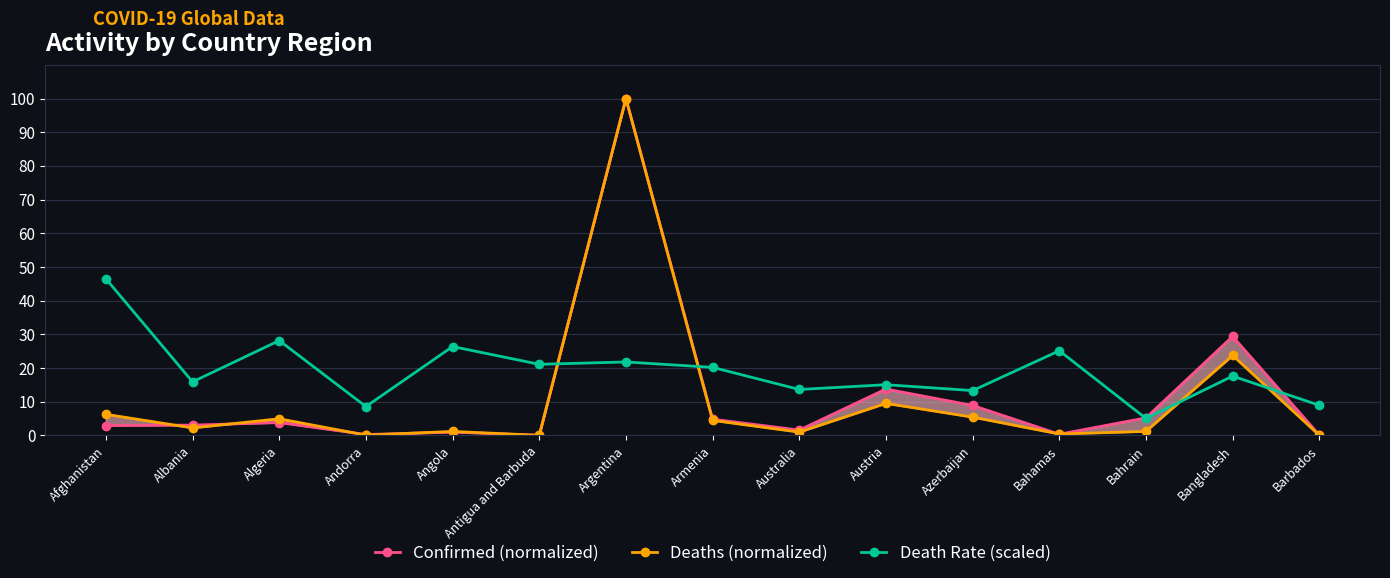

Is the value of Deaths (normalized) at Bangladesh greater than the value of Death Rate (scaled) at Argentina?

Yes